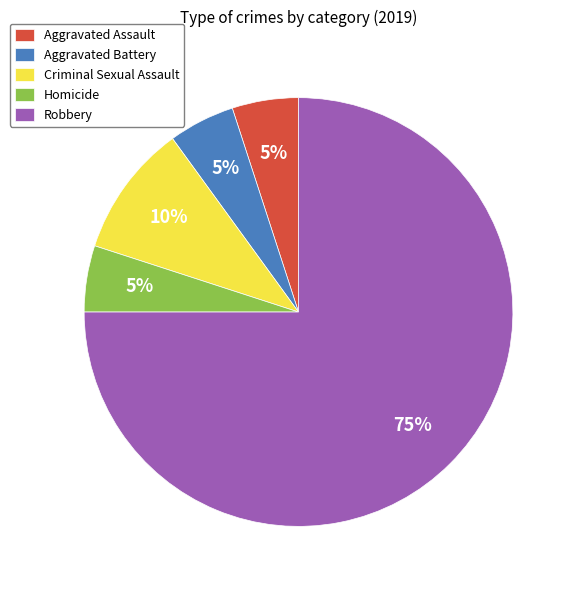

To the nearest percent, what portion does Robbery represent?

75%